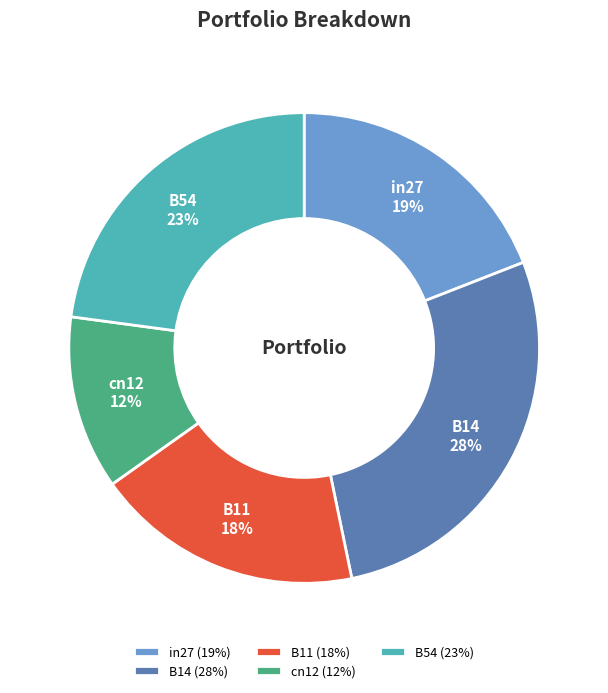

Is in27 the majority of the pie?

No